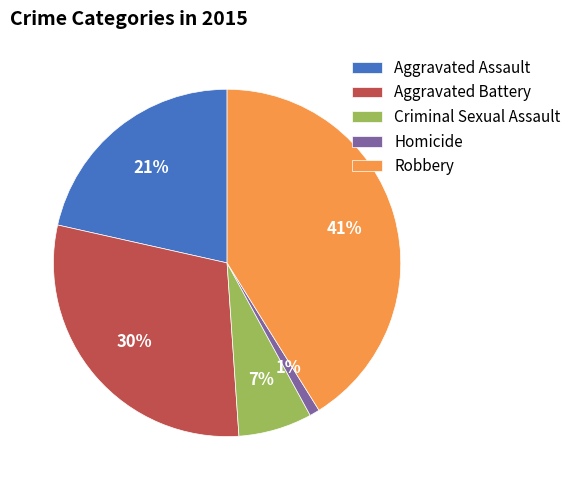

What percentage is the Criminal Sexual Assault slice, to the nearest percent?

7%